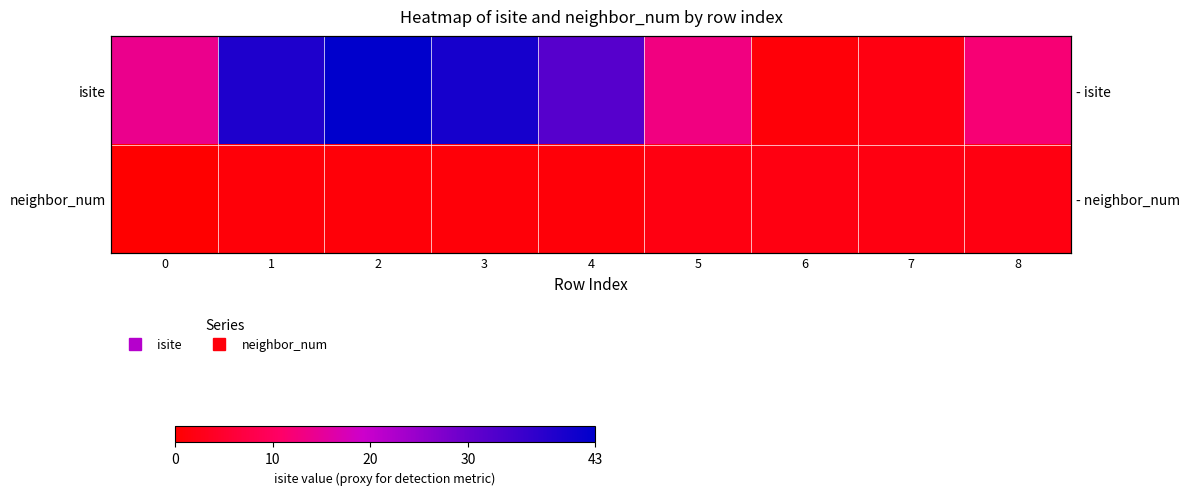

What is the difference between the maximum and second lowest values in the isite series?

41